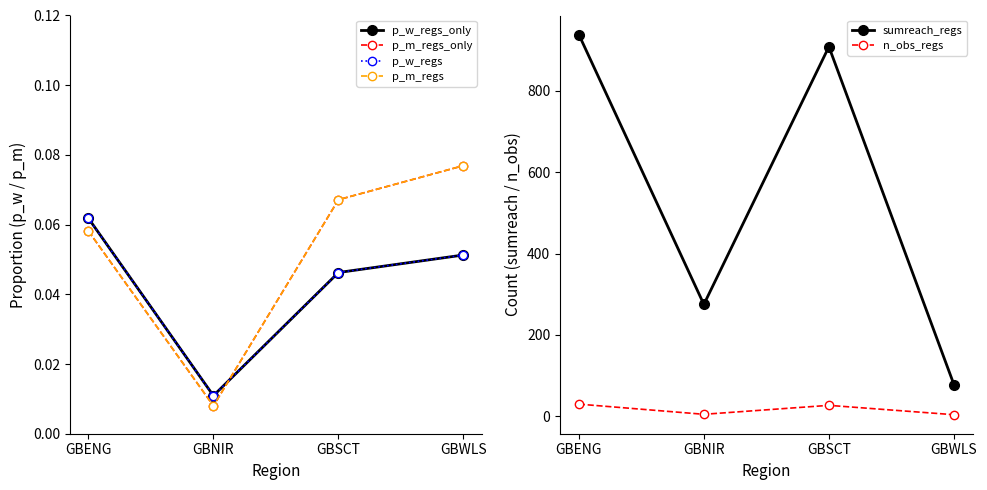

Rank the series at GBSCT from lowest to highest value.

p_w_regs_only, p_w_regs, p_m_regs_only, p_m_regs, n_obs_regs, sumreach_regs